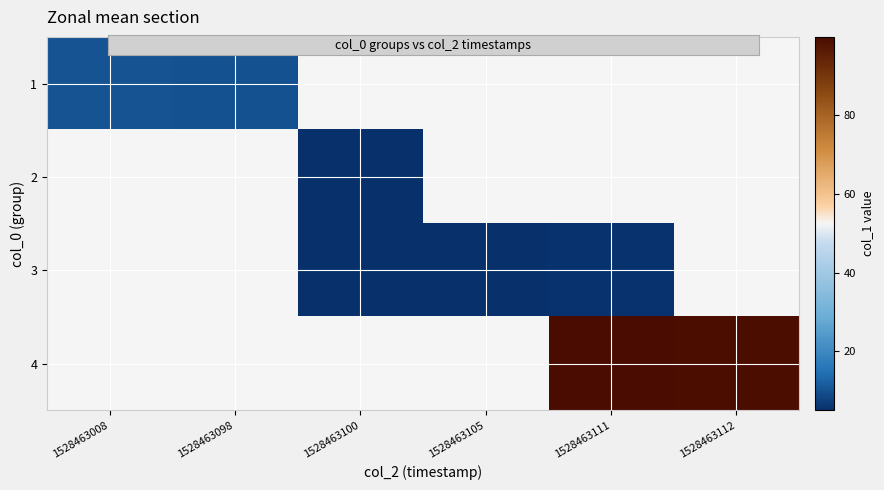

How many data points does each series have?

6